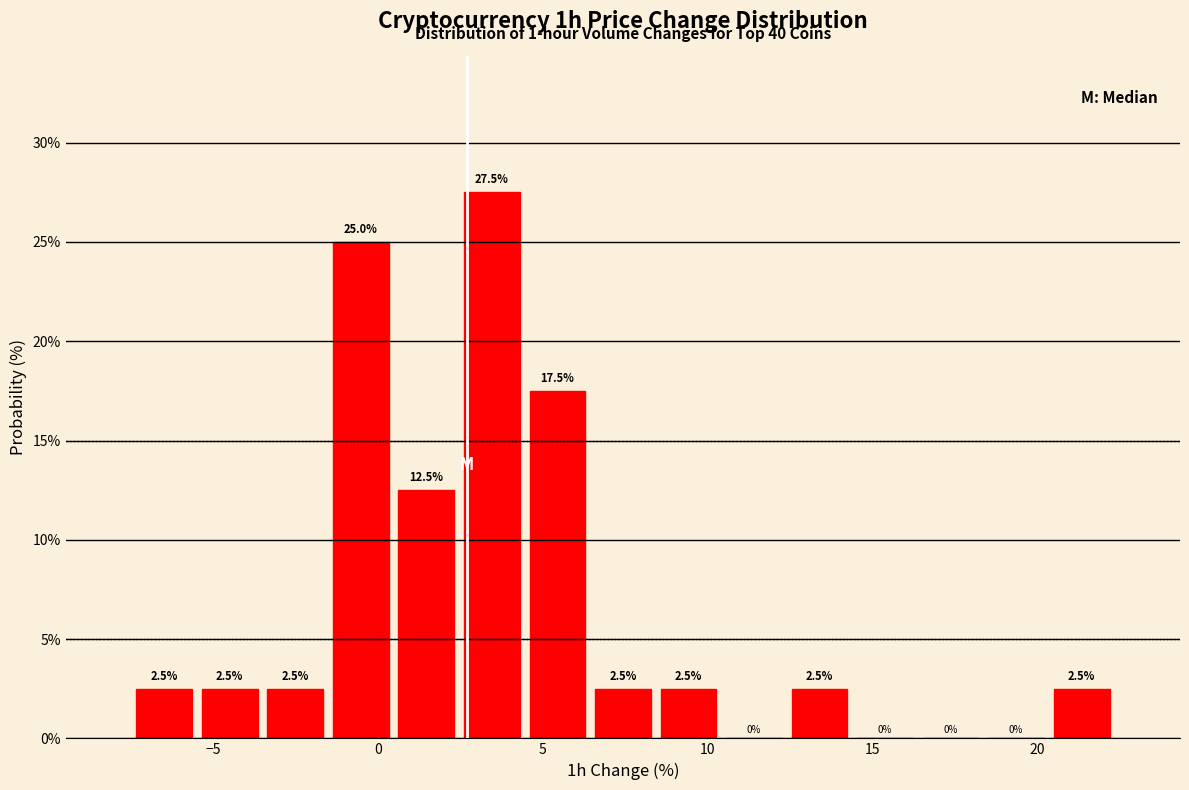

Read against the x-axis, roughly where is the centre of the tallest bar?

3.5